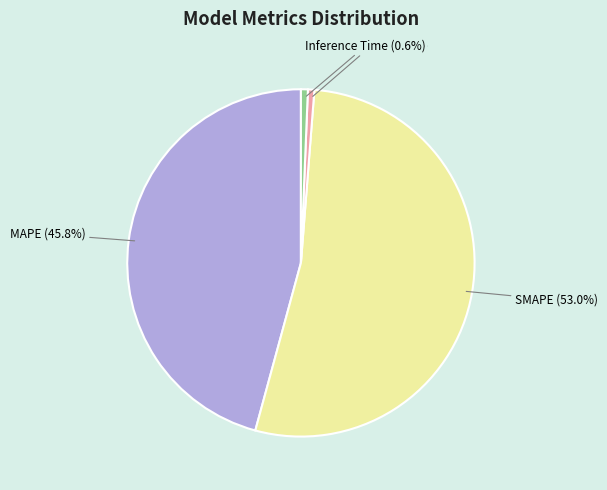

Is there a majority slice in this chart?

Yes